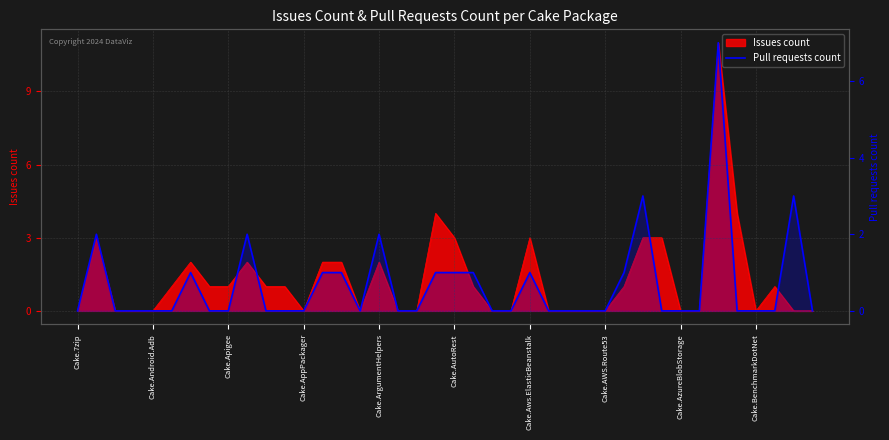

Does the chart display data point markers on the line(s)?

No